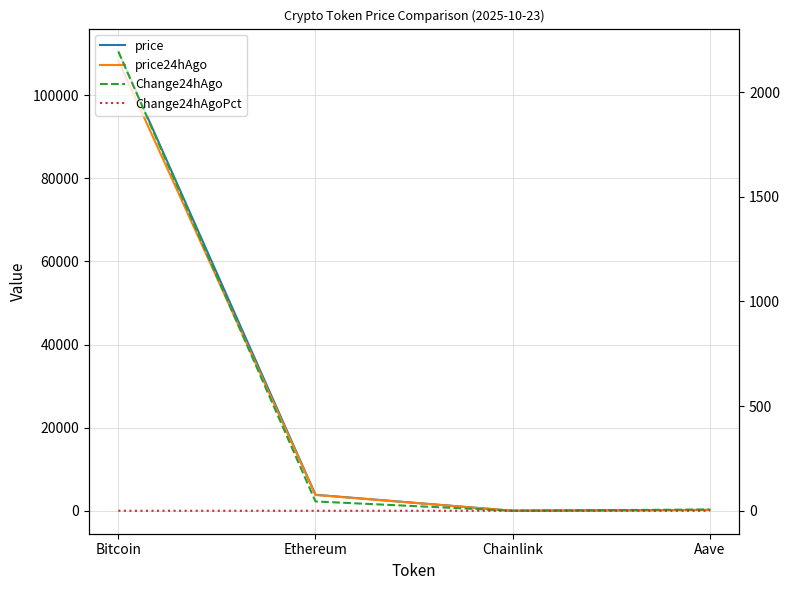

Is this an area chart (filled region under the line)?

No